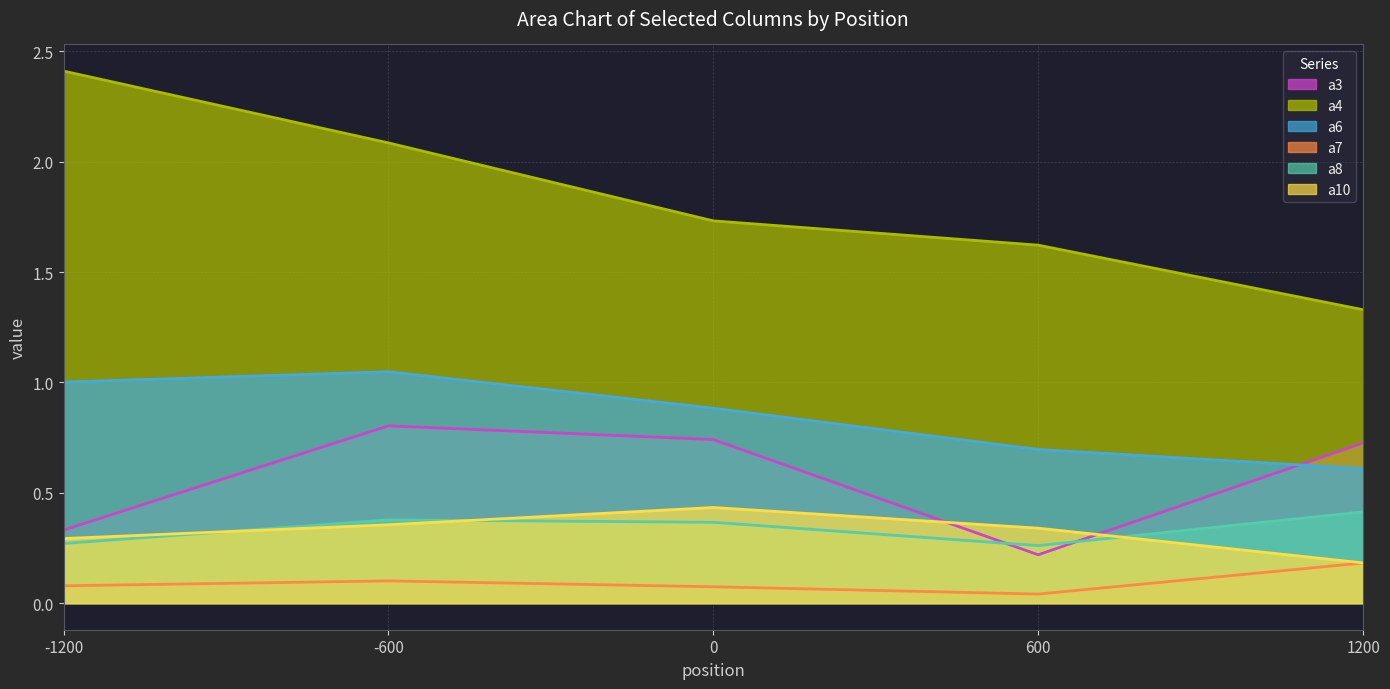

Reading right to left, list all the values displayed in this chart.

a3: 0.7	0.2	0.7	0.8	0.3
a4: 1.3	1.6	1.7	2.1	2.4
a6: 0.6	0.7	0.9	1.0	1.0
a7: 0.2	0.0	0.1	0.1	0.1
a8: 0.4	0.3	0.4	0.4	0.3
a10: 0.2	0.3	0.4	0.4	0.3